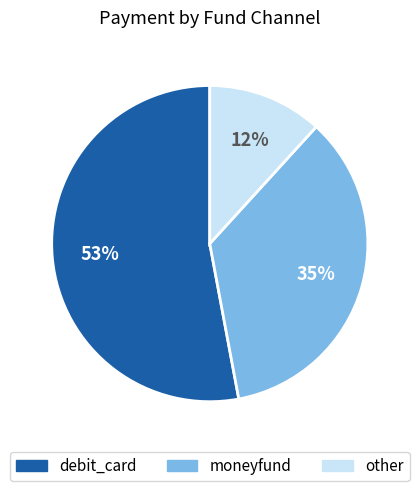

Does moneyfund account for over 50% of the chart?

No